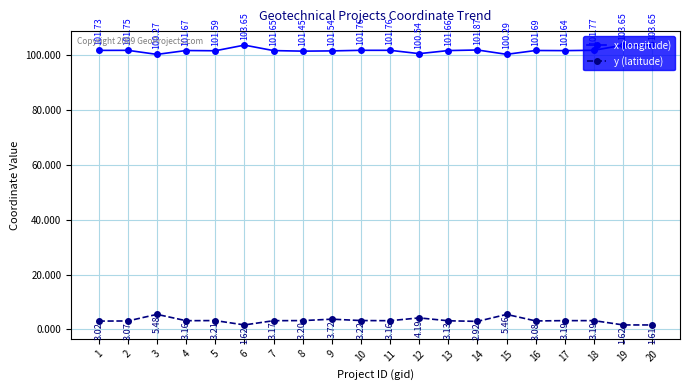

At which category is the sum across all series the highest?

15